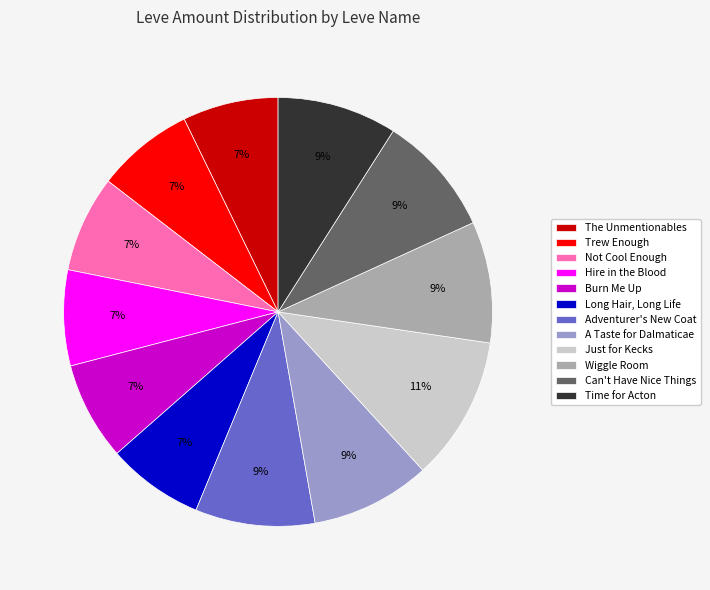

To the nearest percent, what is the average slice percentage?

8%